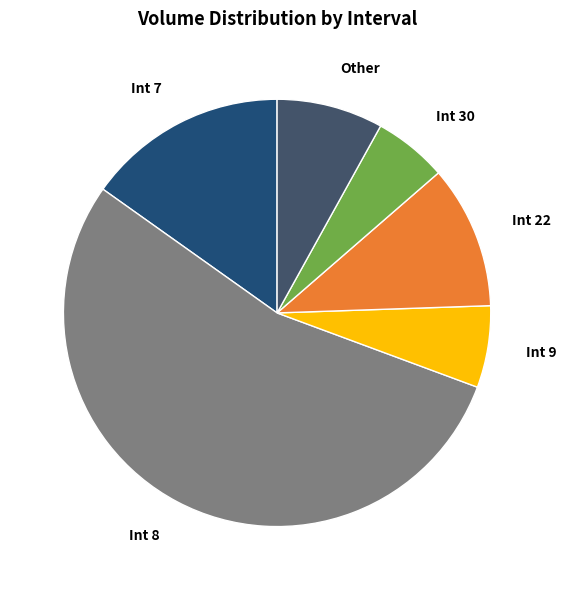

Which category has the biggest portion of the pie?

Int 8